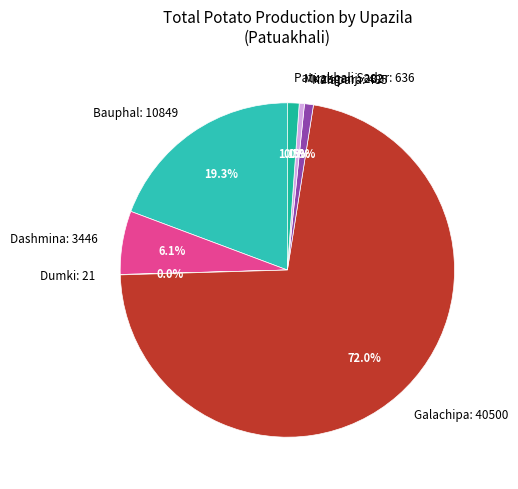

Which has a higher value, Patuakhali Sadar: 636 or Mirzaganj: 282?

Patuakhali Sadar: 636